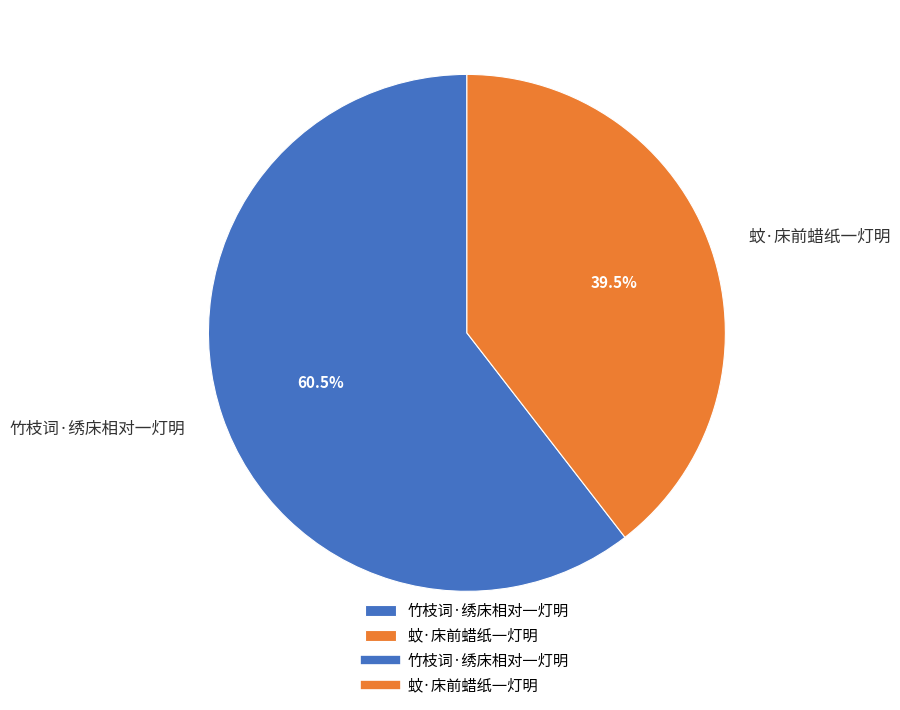

To the nearest percent, what is the average slice percentage?

50%